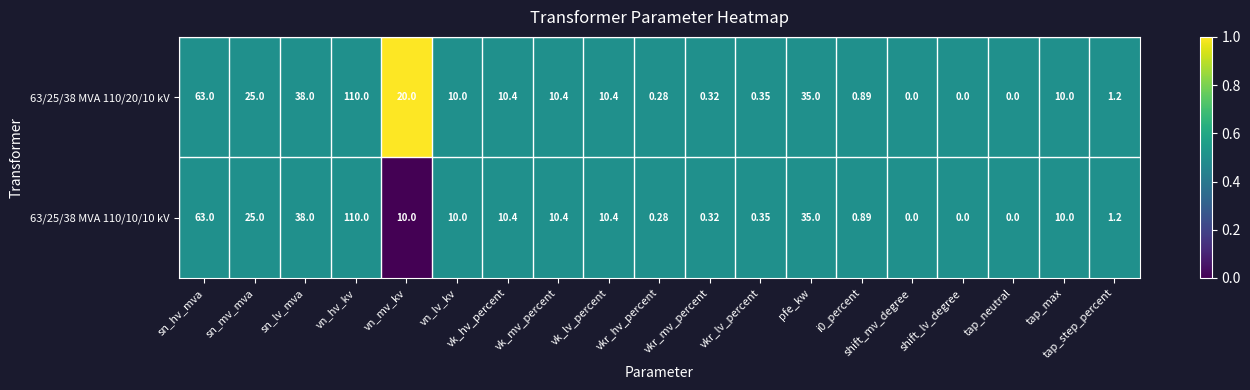

At which label does 63/25/38 MVA 110/10/10 kV first exceed 10?

sn_hv_mva